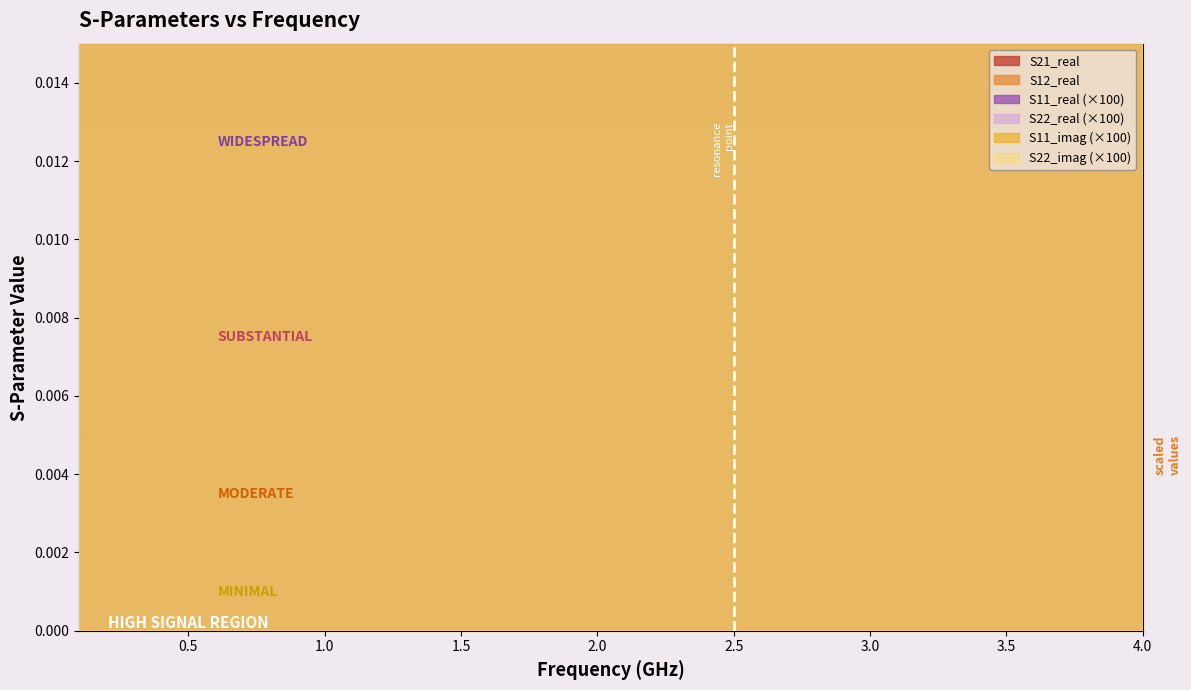

List the series in order of their peak value, highest first.

S21_real, S12_real, S11_imag, S22_imag, S11_real, S22_real